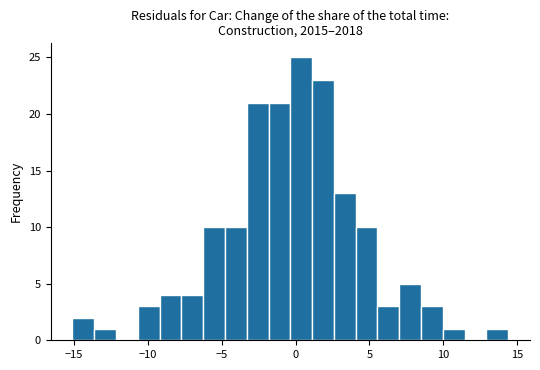

Read against the x-axis, roughly where is the centre of the tallest bar?

0.5